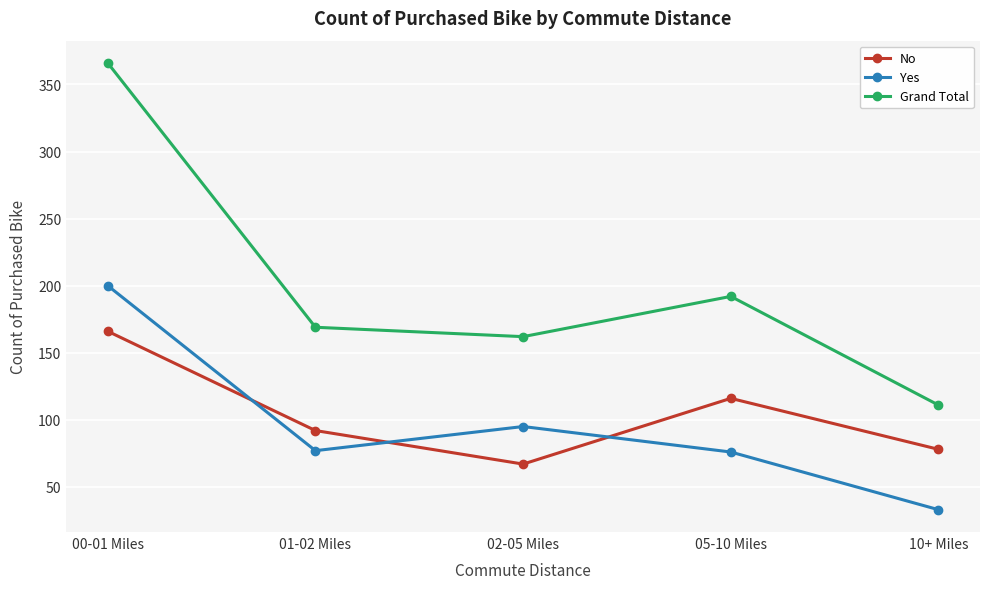

True or false: Yes and Grand Total cross at least once.

False